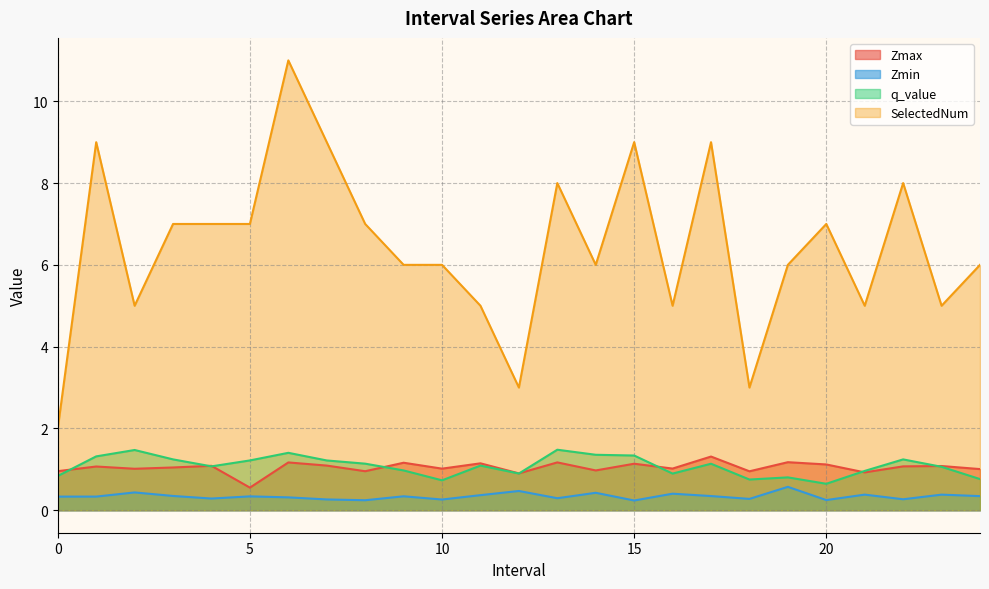

True or false: SelectedNum and Zmin intersect in this chart.

False